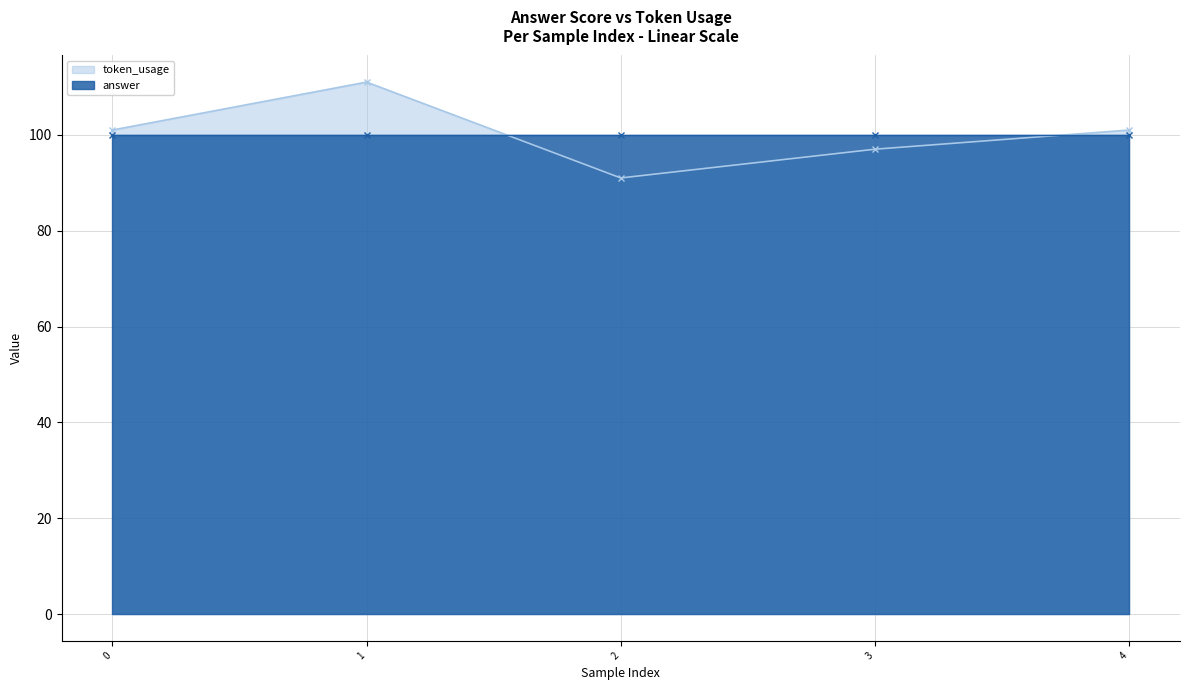

How many data points are less than 101?

2